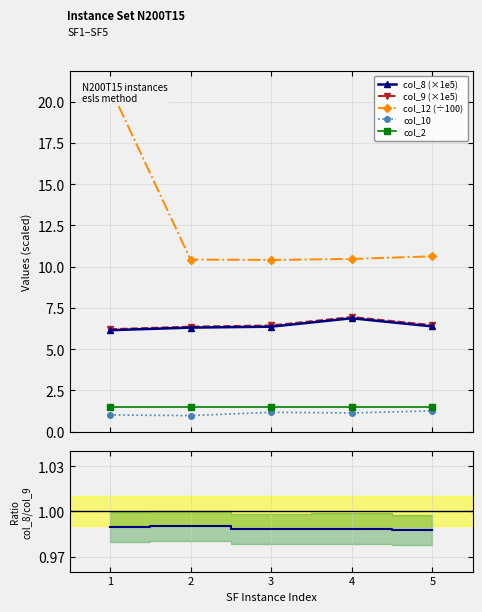

List the series in order of their peak value, lowest first.

col_8/col_9, col_10, col_2, col_8 (×1e5), col_9 (×1e5), col_12 (÷100)